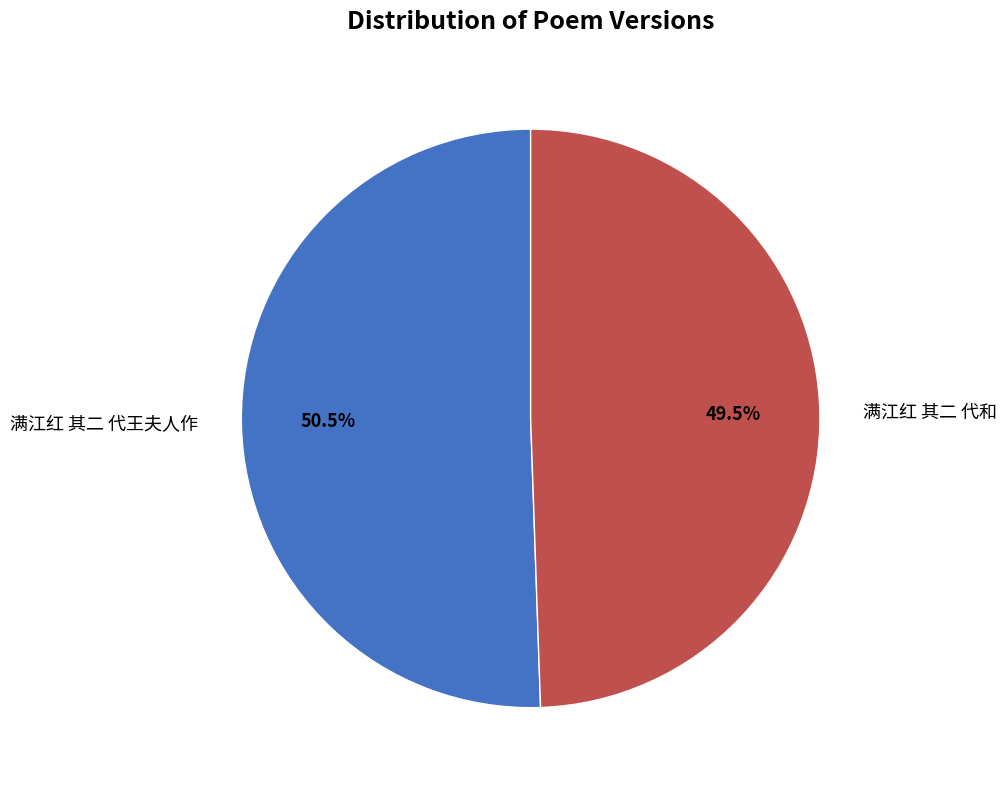

Between 满江红 其二 代王夫人作 and 满江红 其二 代和, which is larger?

满江红 其二 代王夫人作